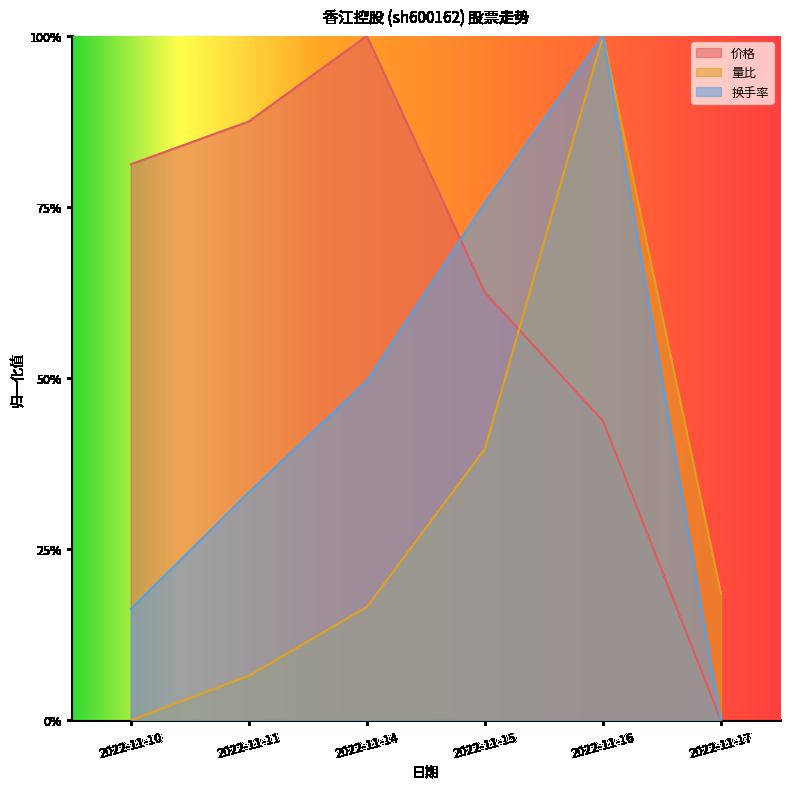

Reading left to right, list all the values displayed in this chart.

价格: 0.8	0.9	1.0	0.6	0.4	0.0
量比: 0.0	0.1	0.2	0.4	1.0	0.2
换手率: 0.2	0.3	0.5	0.8	1.0	0.0